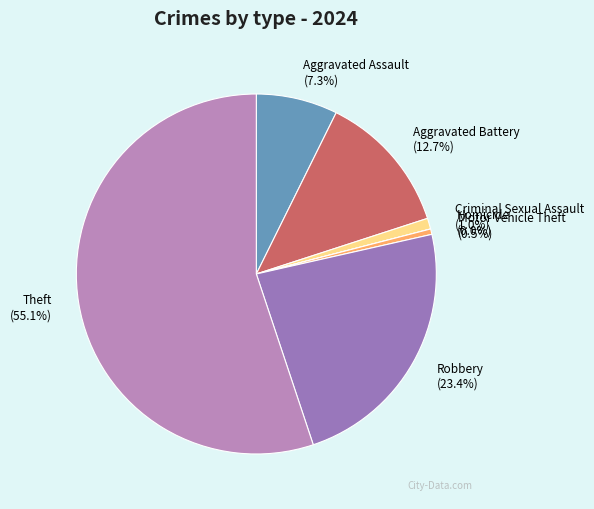

How many segments does this pie chart have?

7